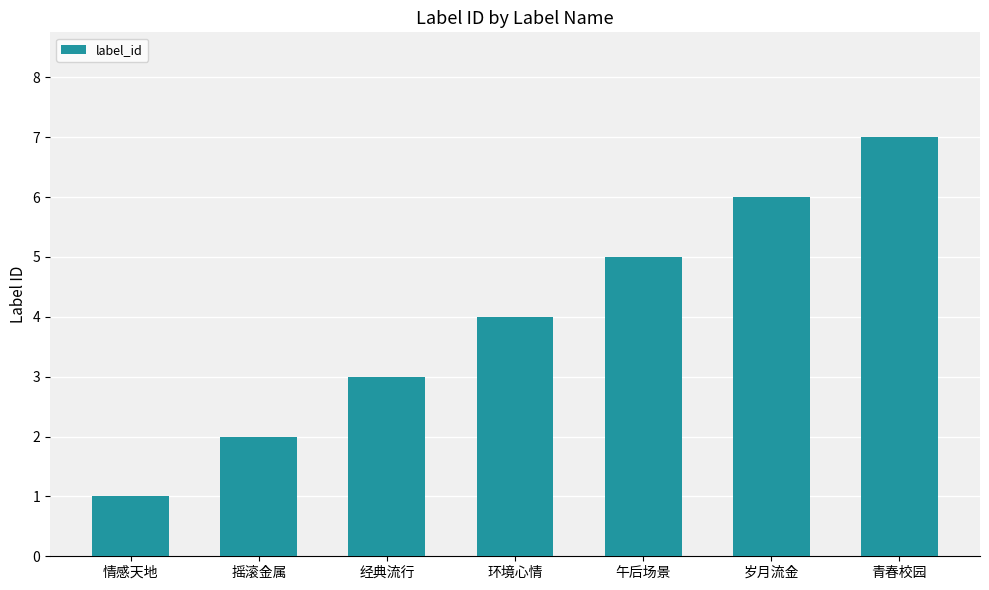

Between 岁月流金 and 摇滚金属, which is larger?

岁月流金